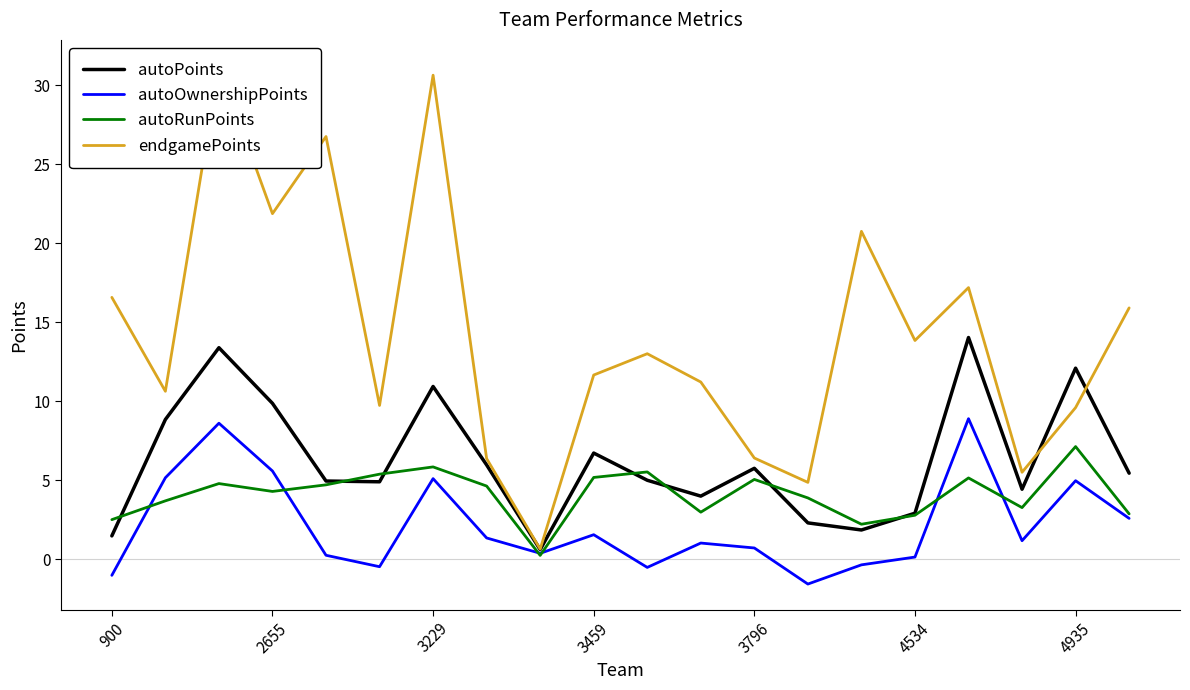

What is the highest value of the autoOwnershipPoints series?

8.9